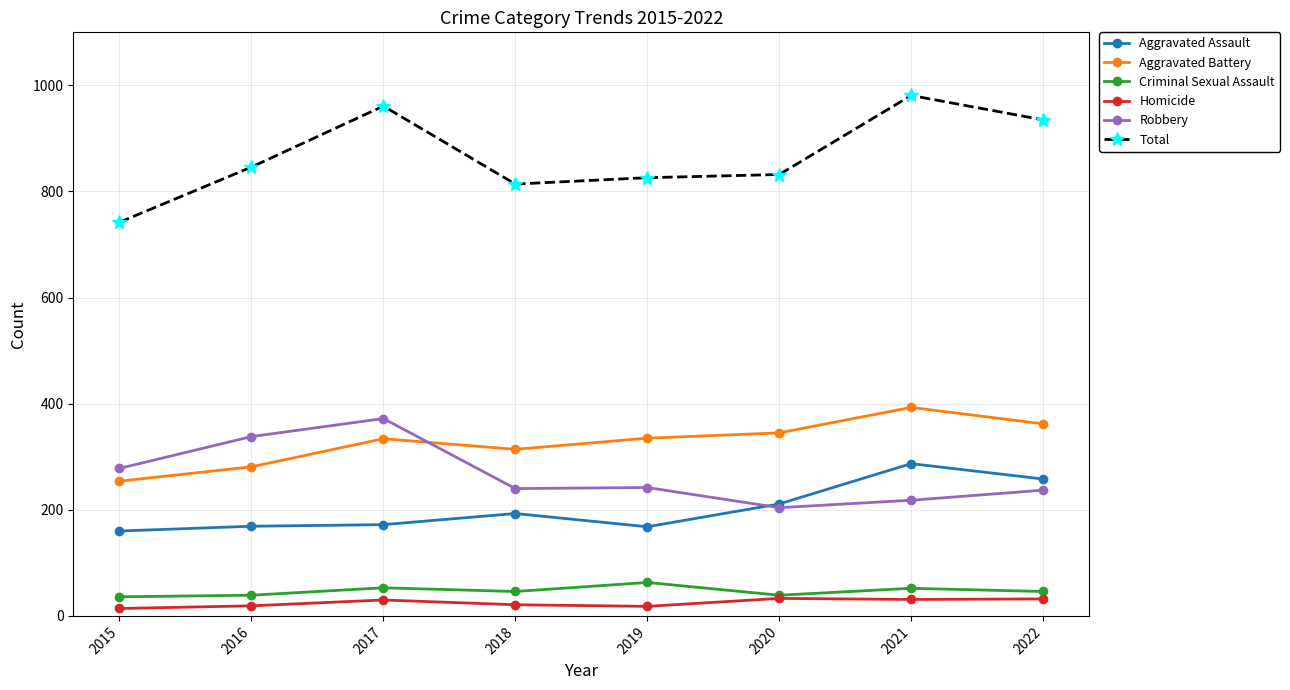

What value does the Aggravated Assault series have at 2017?

172